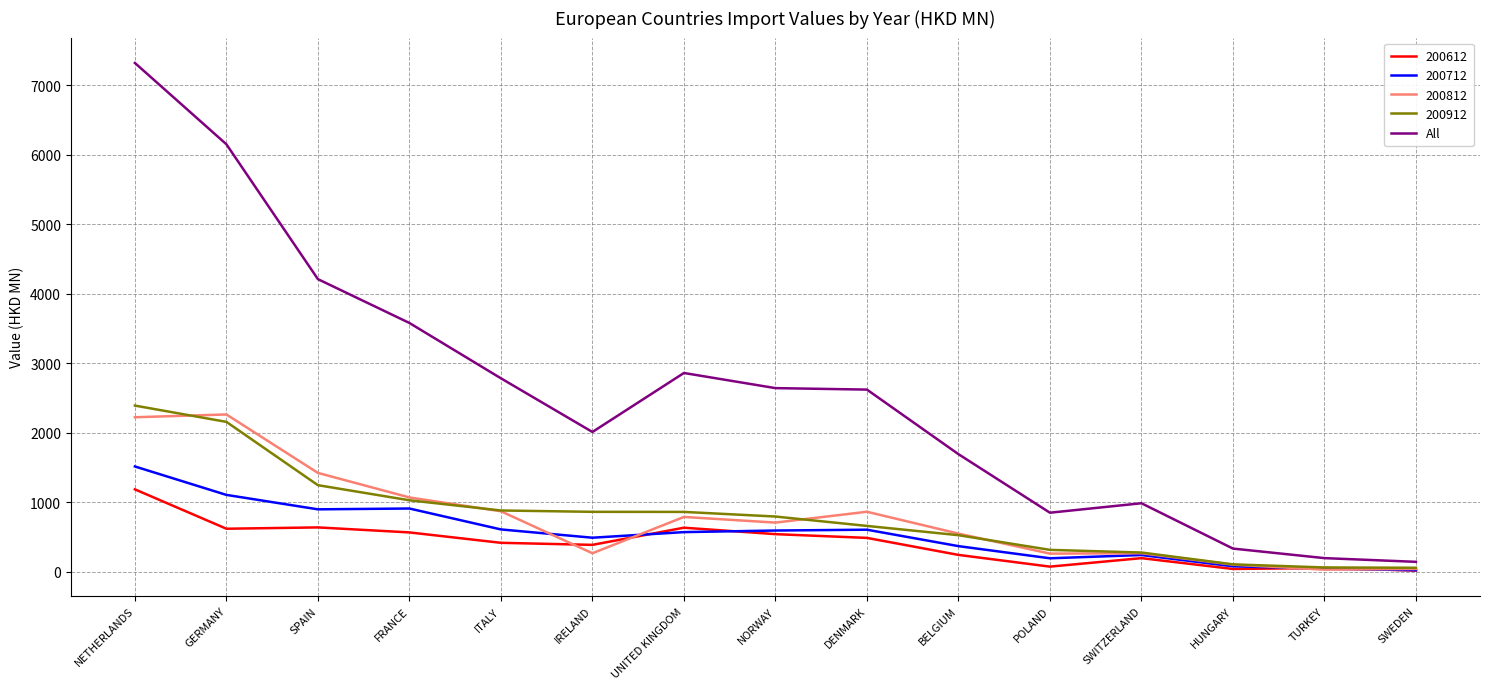

Which series has the largest range (max minus min)?

All